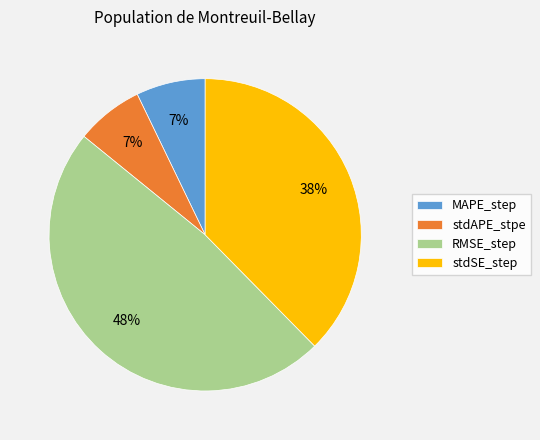

Do RMSE_step and stdAPE_stpe together represent more than half of the pie?

Yes